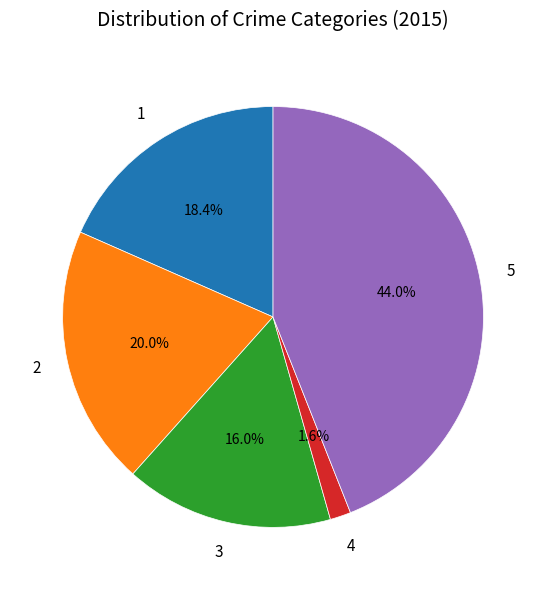

Is there any slice that represents more than half of the pie?

No